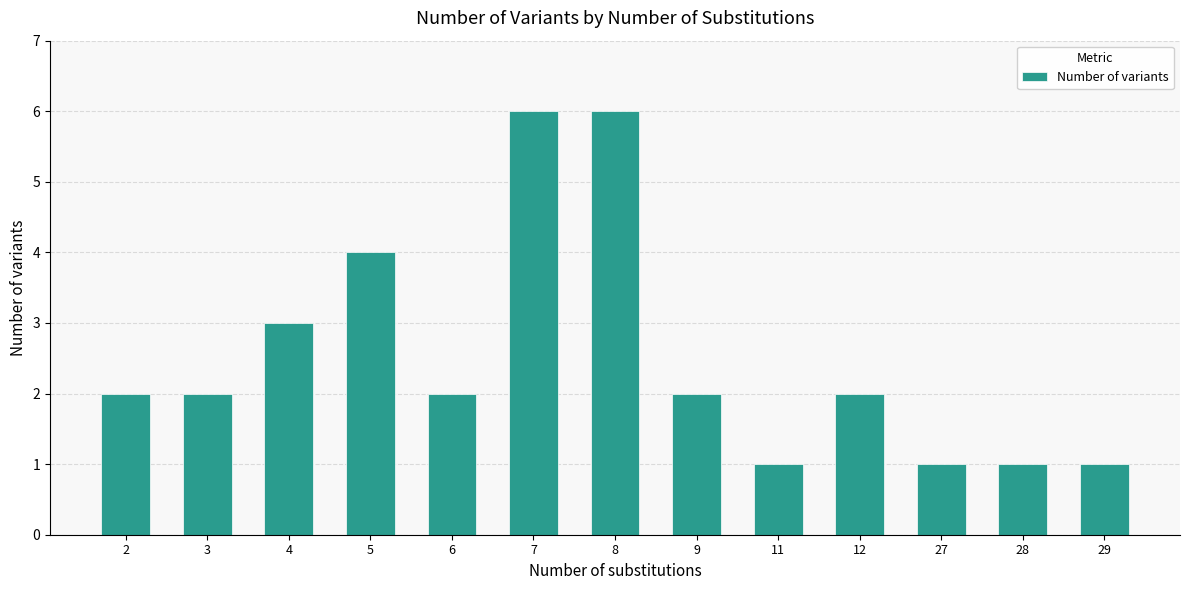

What is the change in value from 5 to 28?

-3